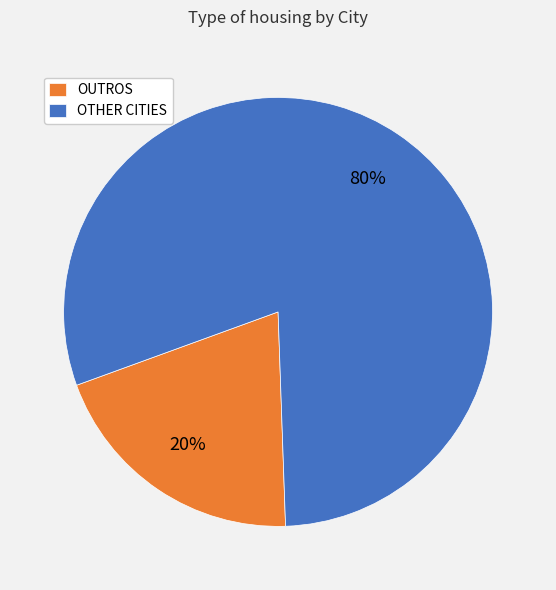

The OUTROS slice represents 20% of the pie. True or false?

True